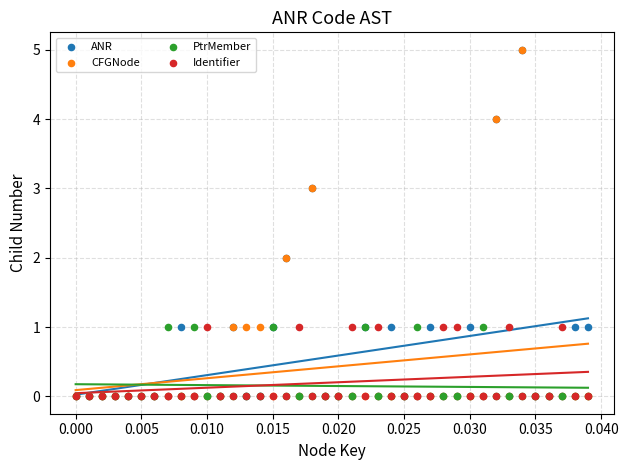

Which series has the widest spread of Y values?

ANR